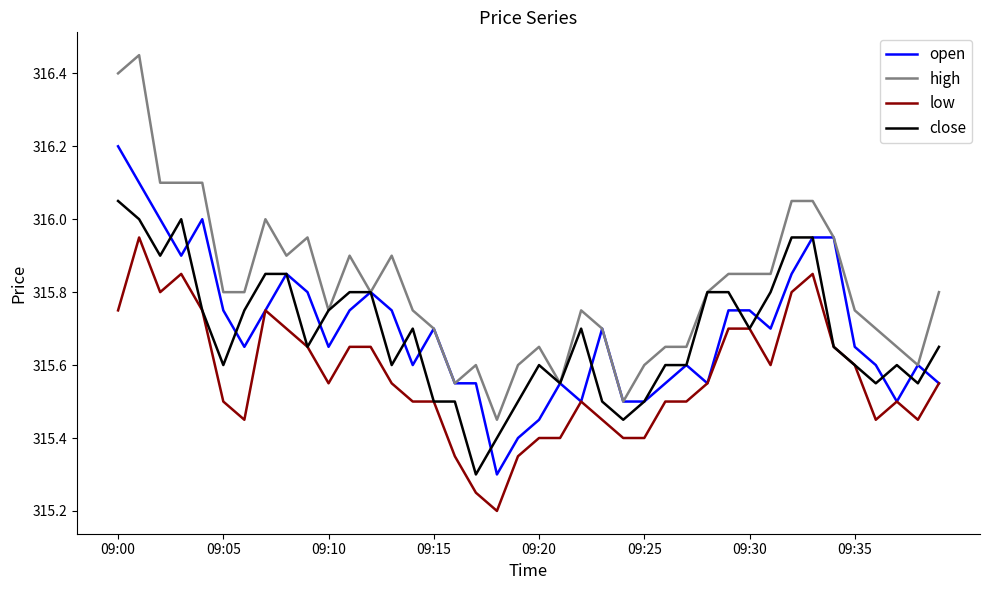

Which series has the largest range (max minus min)?

high